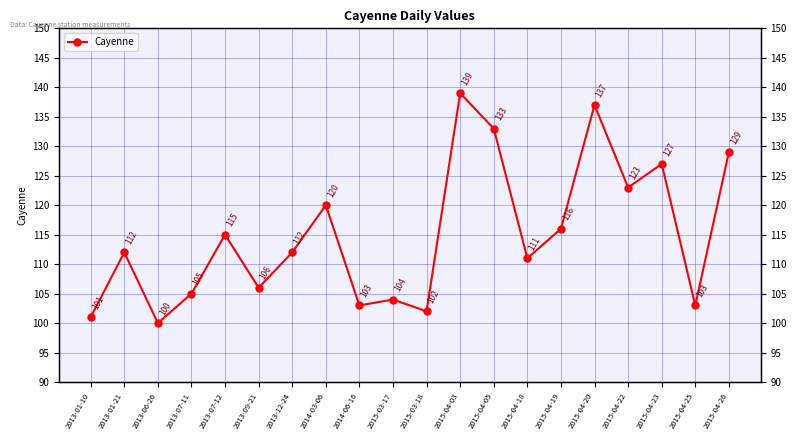

What is the ratio of the value at 2015-04-05 to the value at 2014-06-16?

1.3